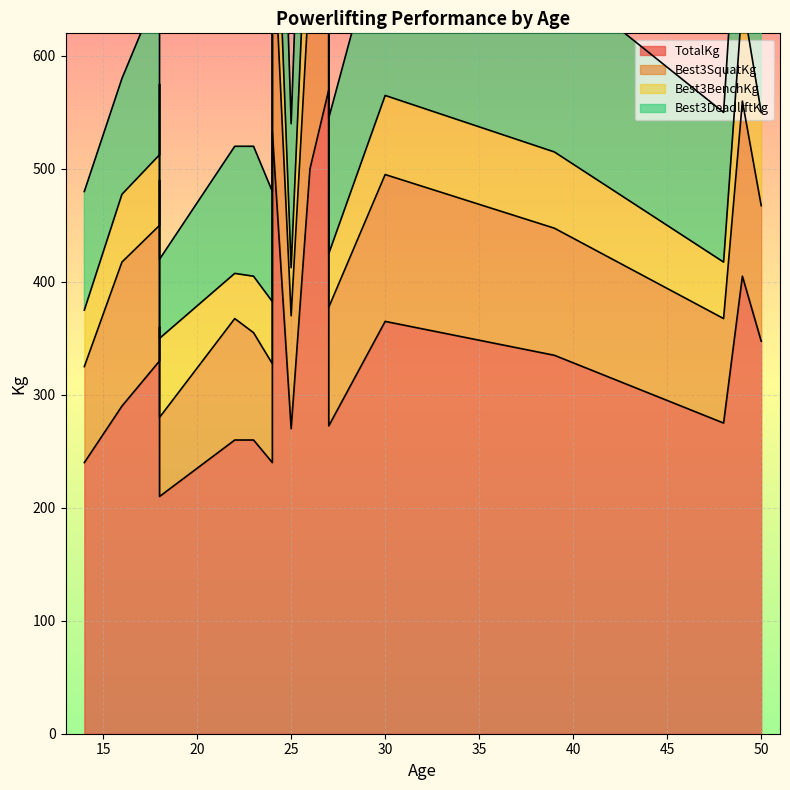

The value of Best3DeadliftKg at 26 is 205.0. True or false?

True